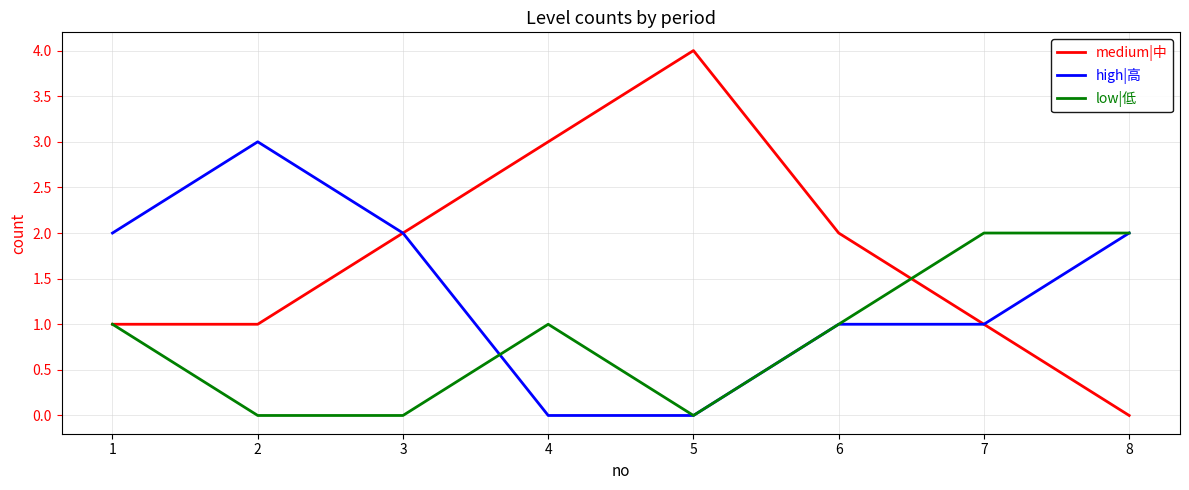

What is the sum of all low|低 values?

7